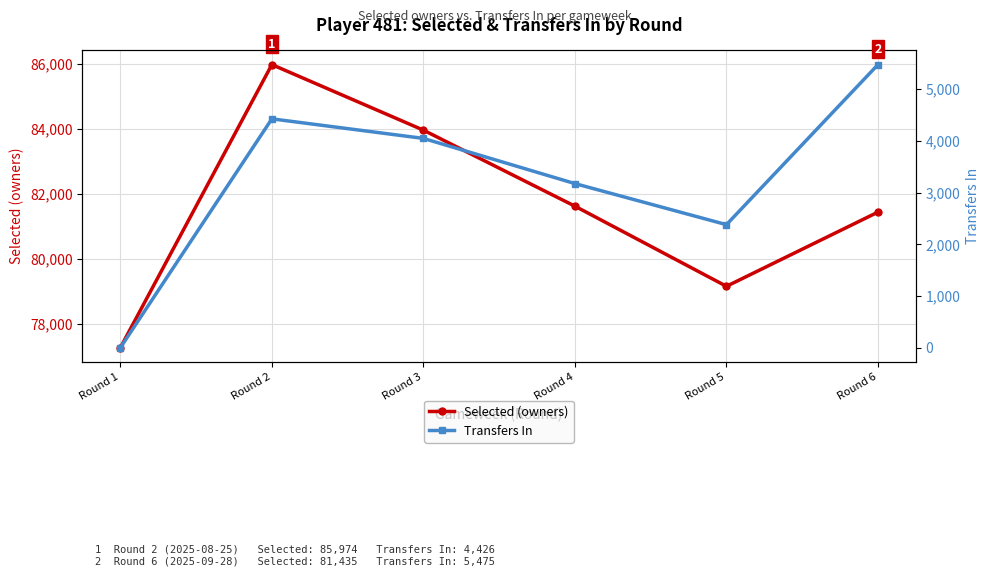

How many data points in Transfers In are less than 4048?

3